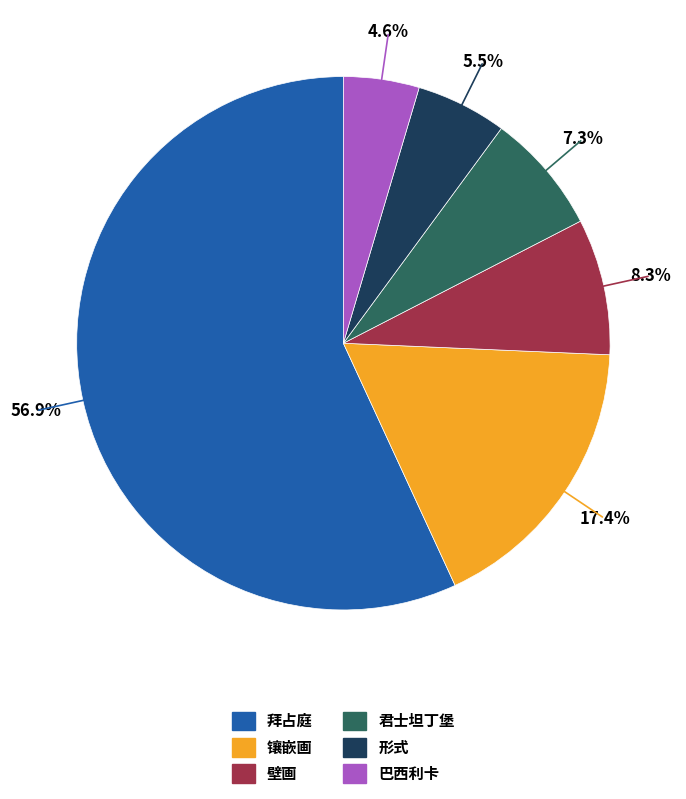

Is there a majority slice in this chart?

Yes